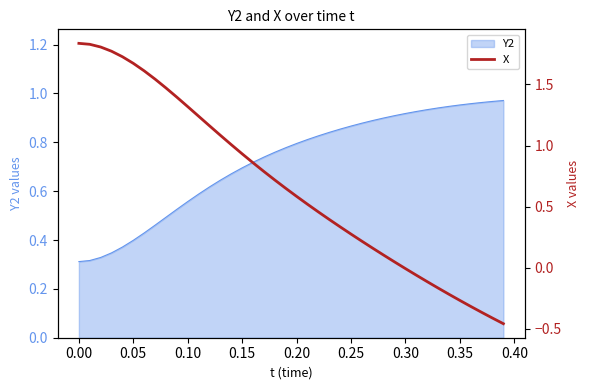

What is the average value?

0.7